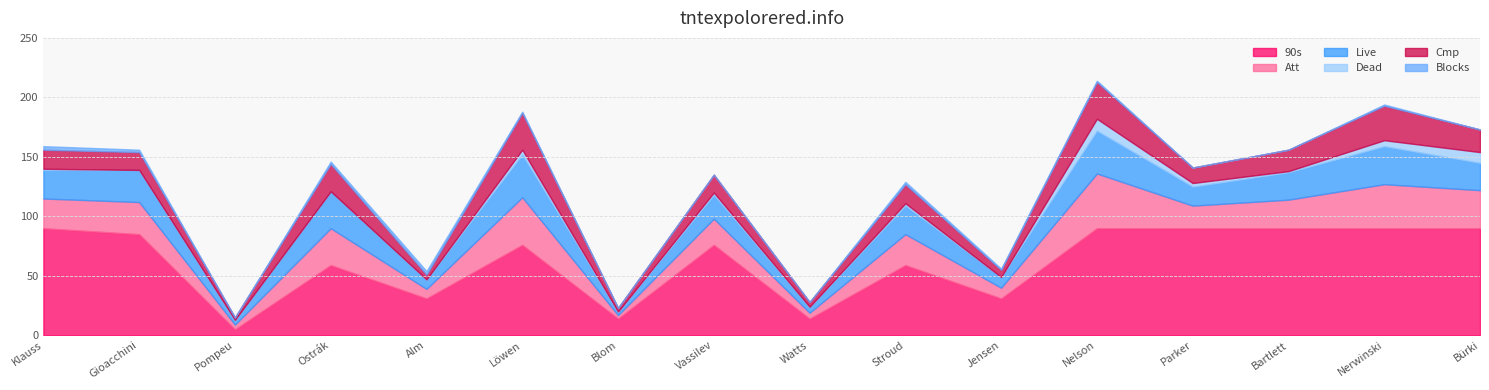

Between Bürki and Stroud, which is larger?

Bürki